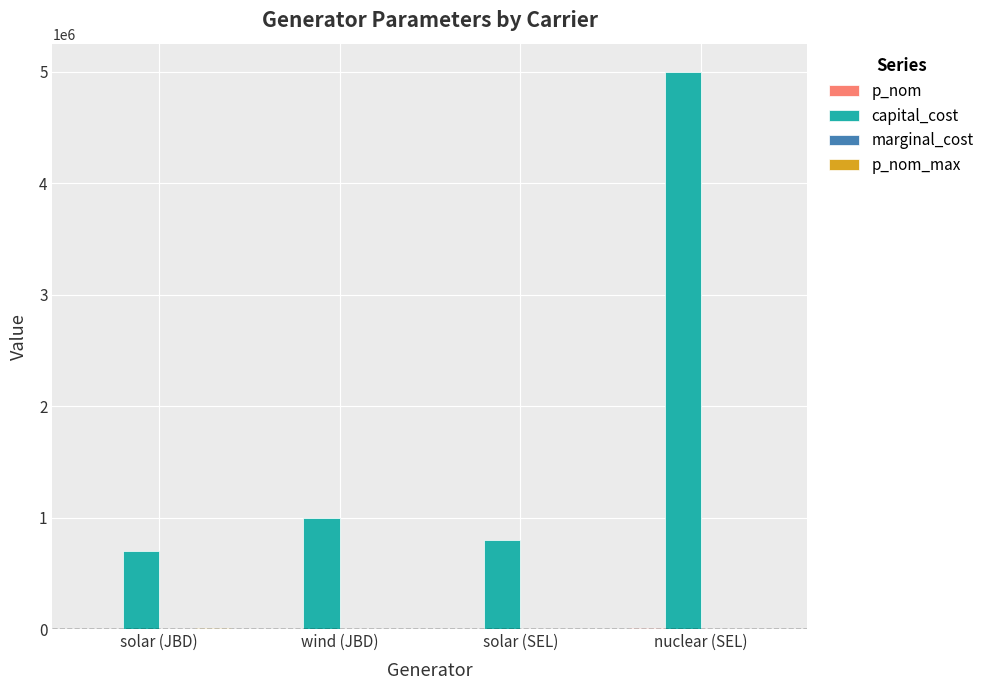

At which category is the sum across all series the highest?

nuclear (SEL)